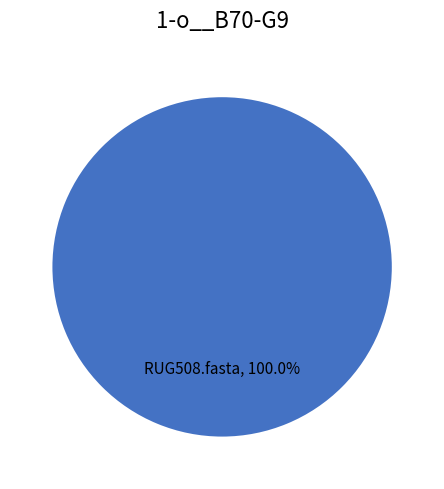

Which category has the biggest portion of the pie?

RUG508.fasta